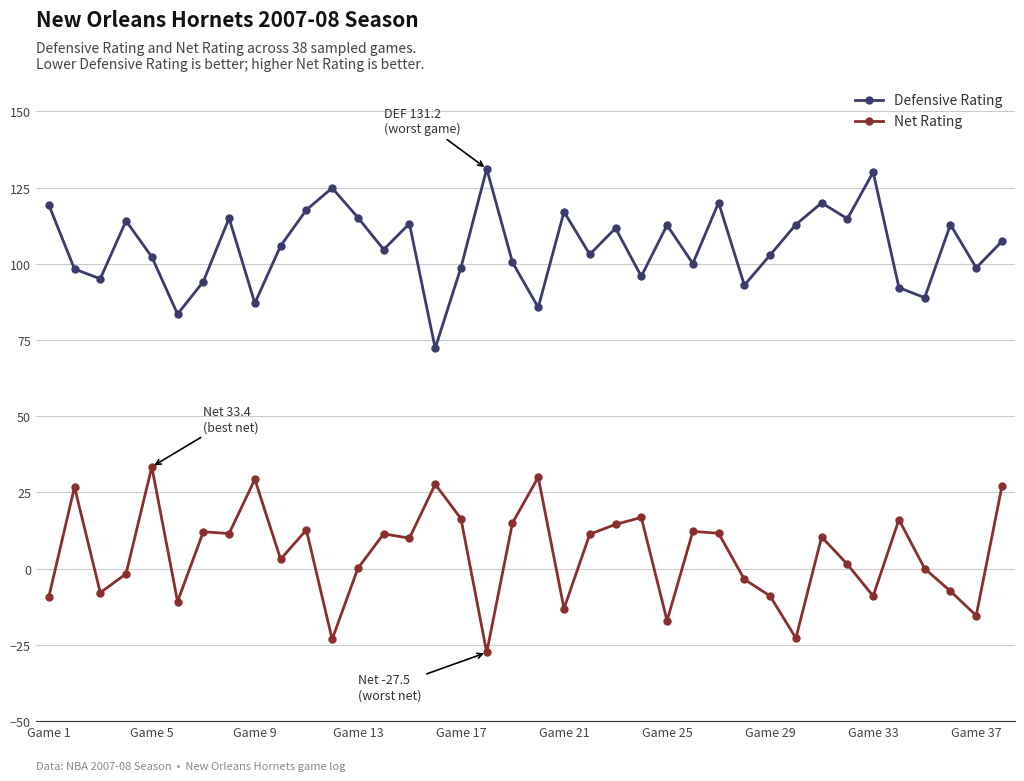

True or false: Defensive Rating and Net Rating intersect in this chart.

False